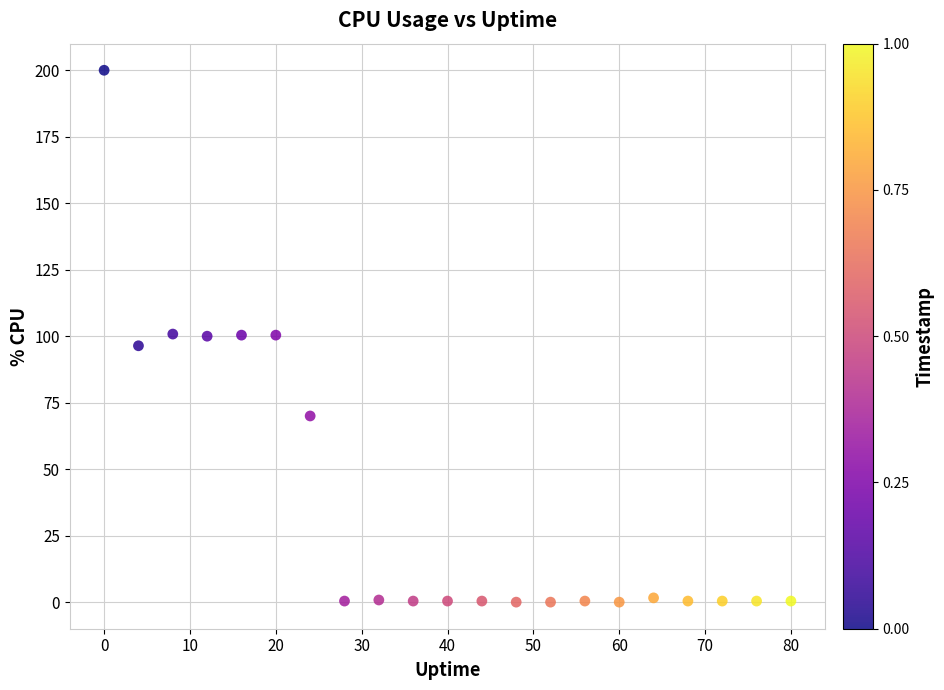

What is the range of Y values (max minus min)?

200.0